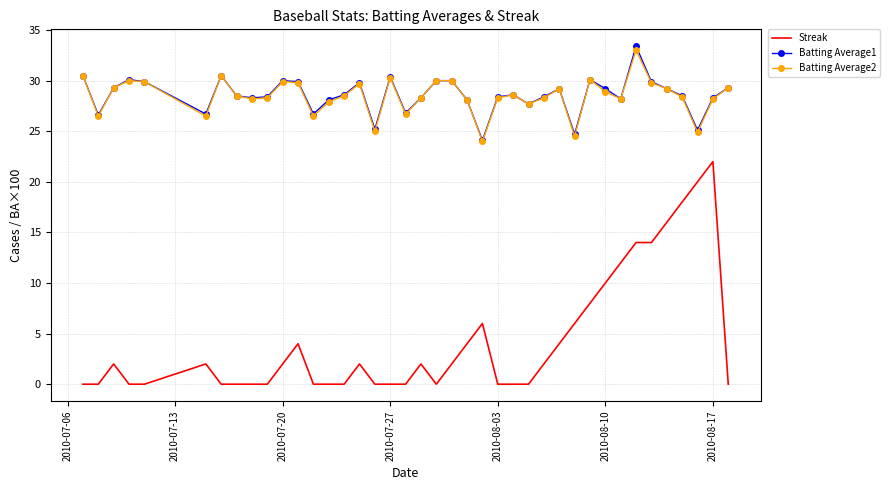

What is the greatest value displayed?

33.4